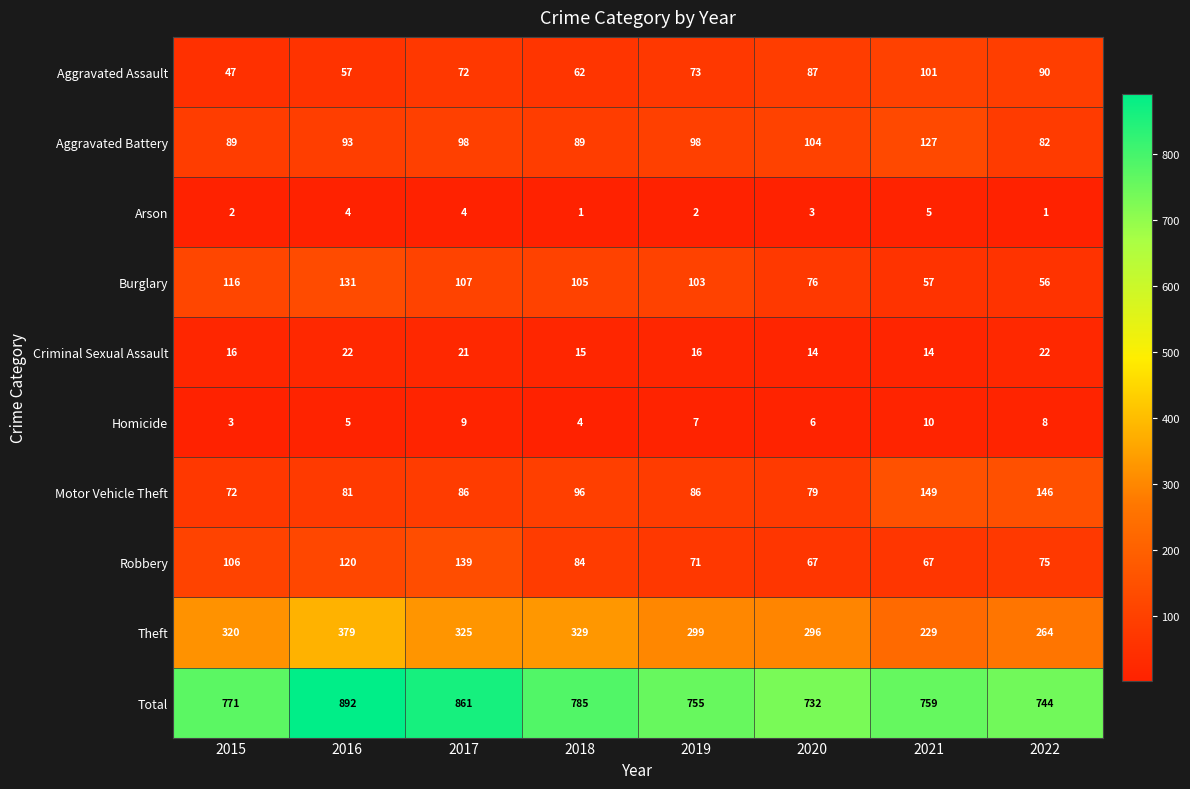

The value of Arson at 2017 is 2. True or false?

False